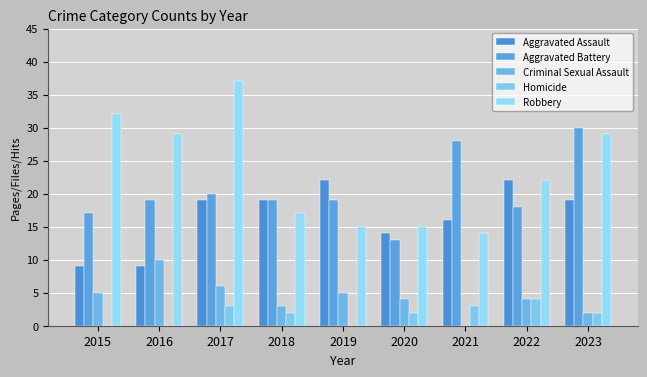

What is the sum of all Criminal Sexual Assault values?

39